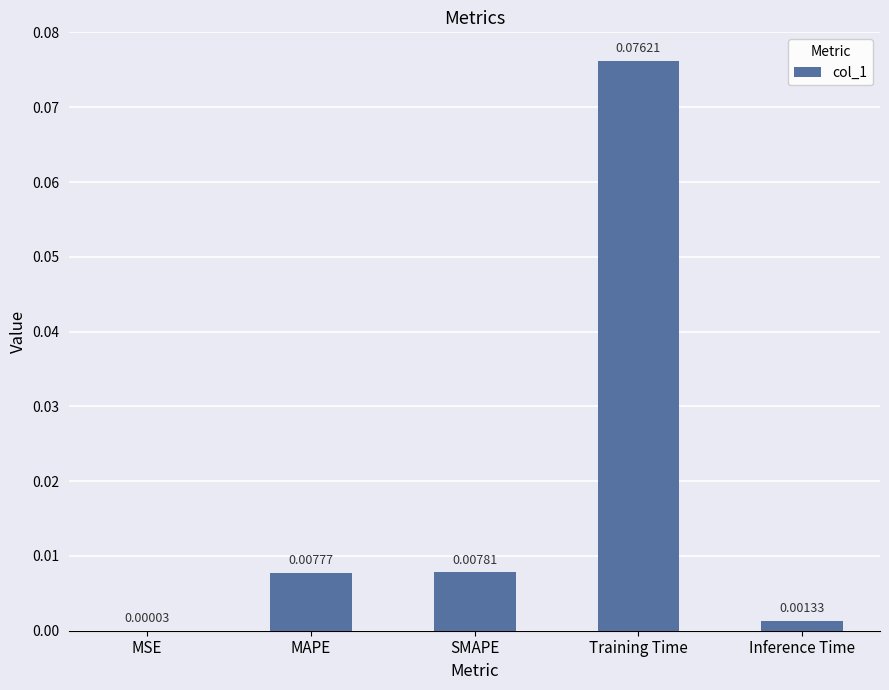

Where is the data nearest to the value 0?

MSE